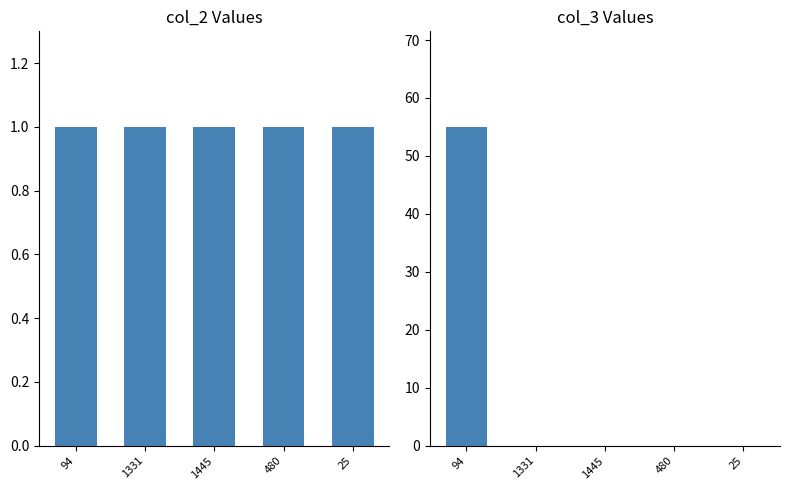

Which has a higher value, 1331 or 1445?

1331